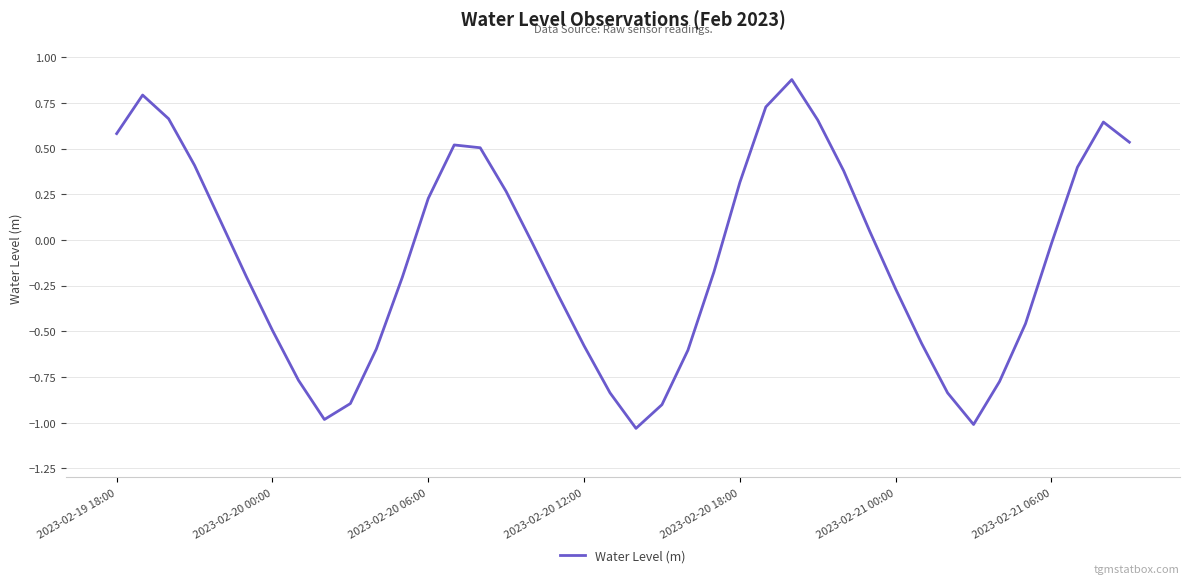

What is the greatest value displayed?

0.9